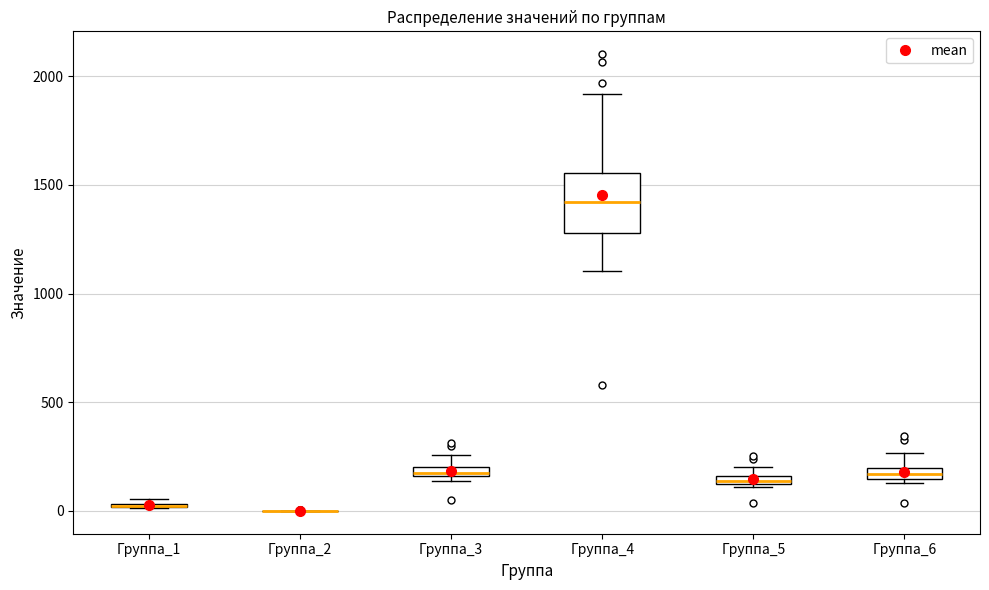

Where is the upper edge of the box for Группа_5 on the y-axis? The values are not printed on the chart, so give them approximately, as read against the axis.

150